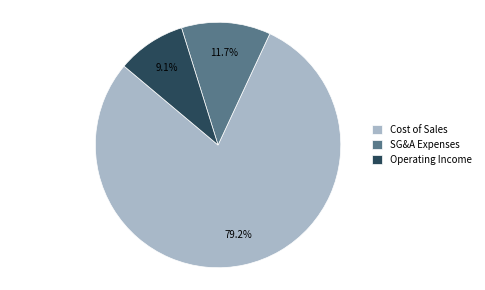

Is SG&A Expenses the majority of the pie?

No